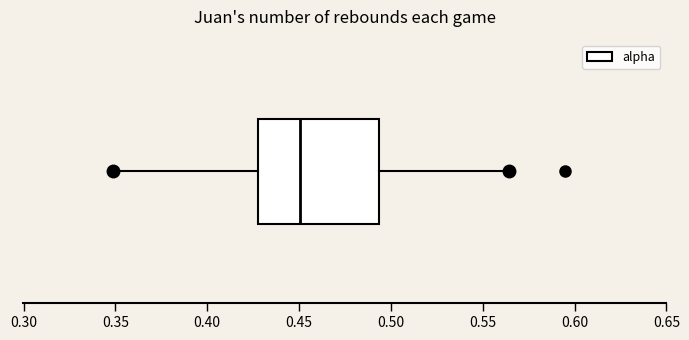

Read this box plot against the x-axis: the position of the median line, the range covered by the box, and the ends of both whiskers. The values are not printed on the chart, so give them approximately, as read against the axis.

median 0.450, box 0.430 to 0.495, whiskers 0.350 to 0.565